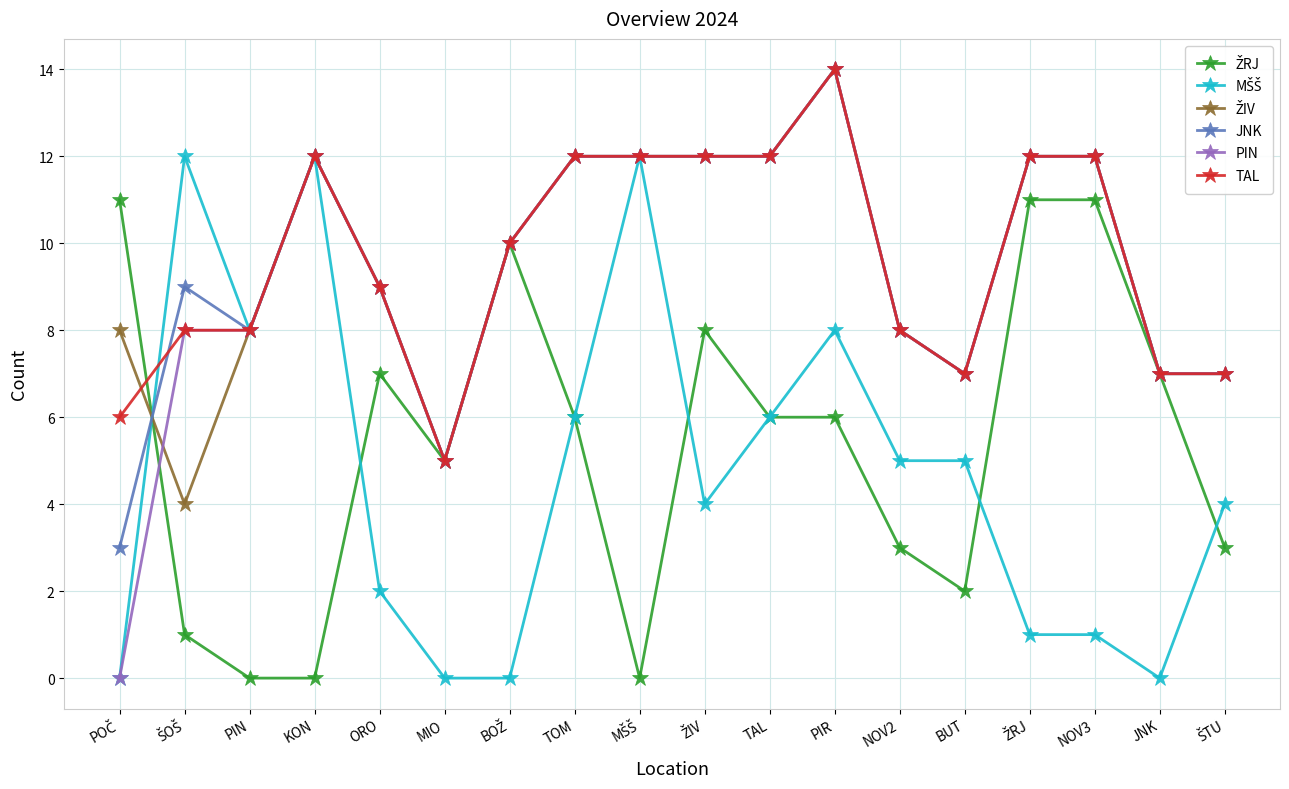

What value does the TAL series have at MIO?

5